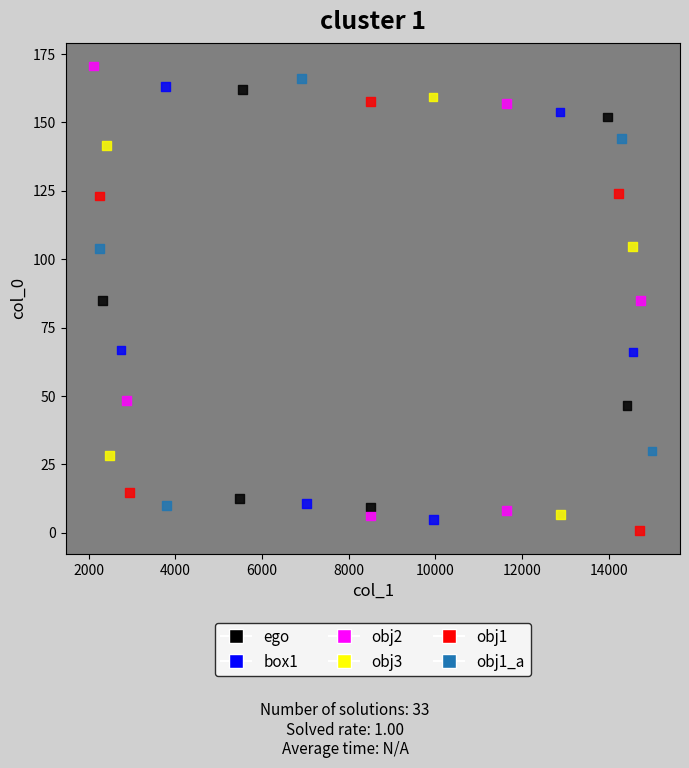

What is the range of X values (max minus min)?

12885.5